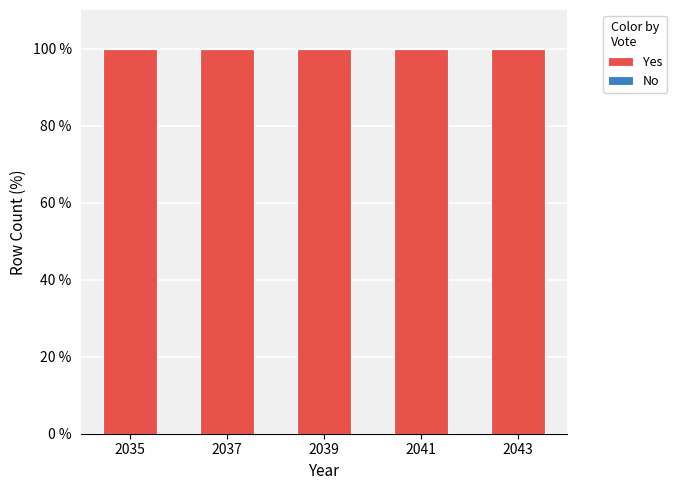

The value of Yes at 2041 is 100.0. True or false?

True